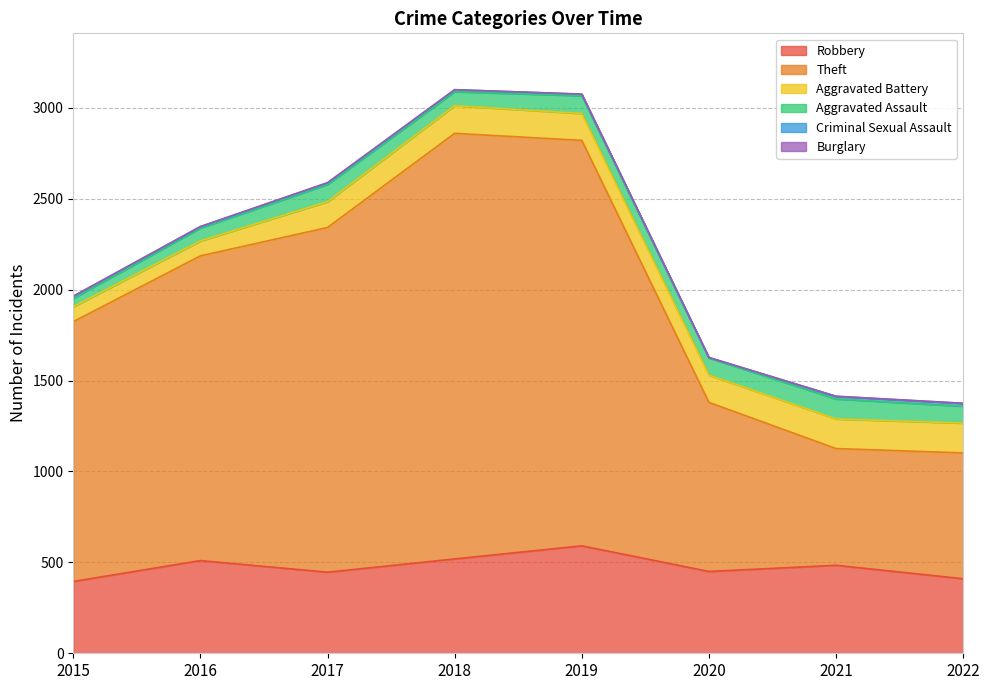

What is the value of the Theft point at the 2nd from the left?

1676